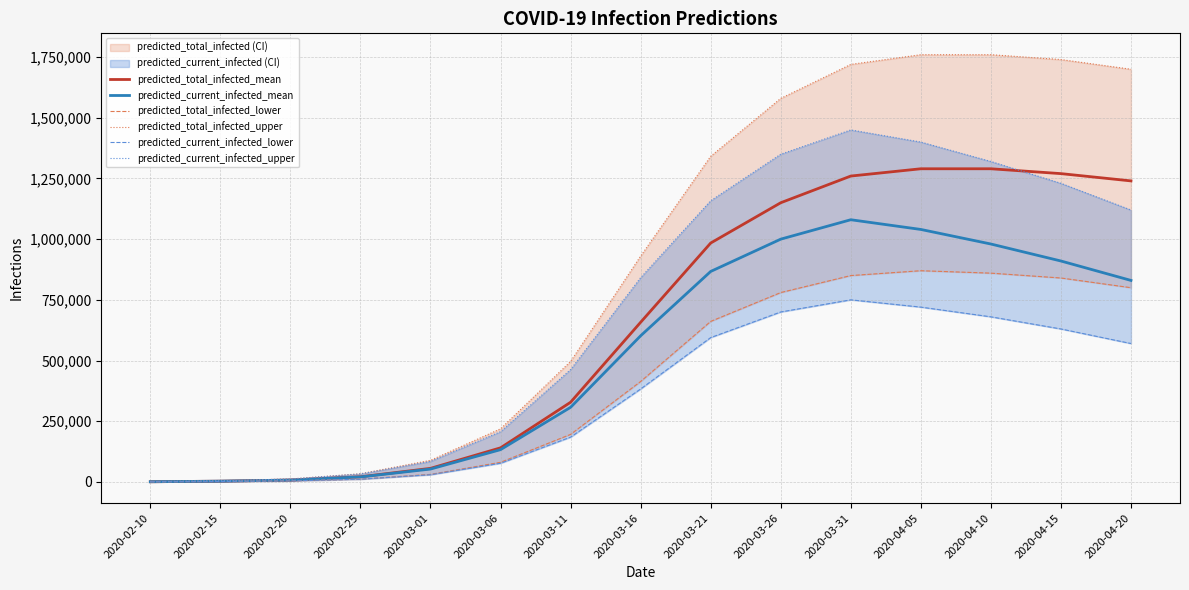

The value of predicted_total_infected_mean at 2020-03-11 is 473230. True or false?

False